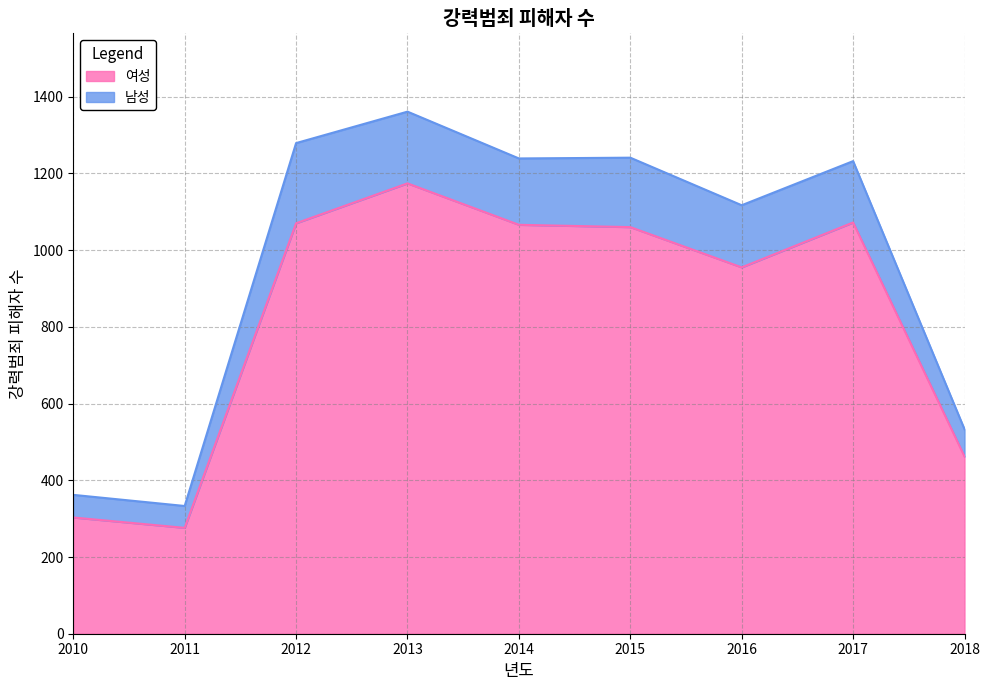

Is it true that the value at 2017 is 1072?

True